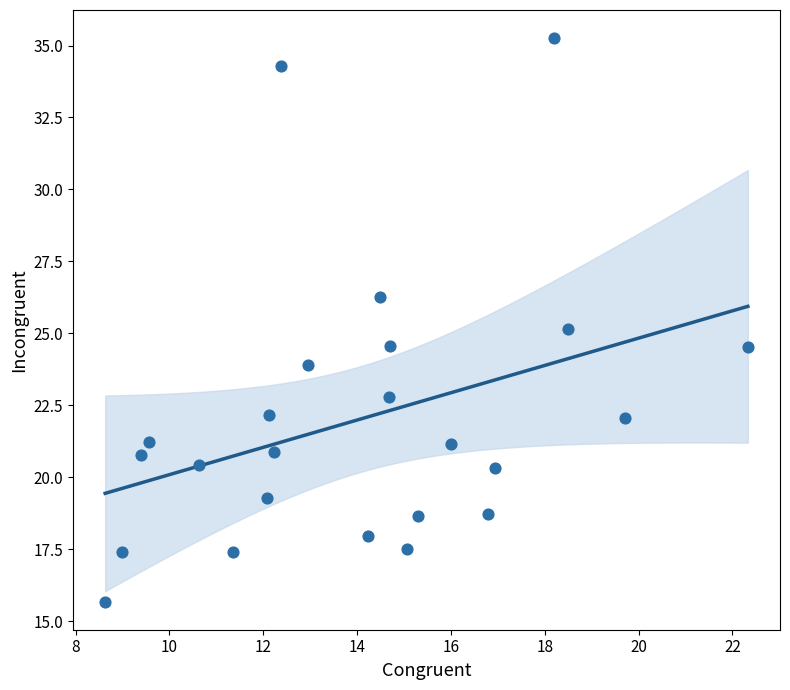

What is the range of X values (max minus min)?

13.7